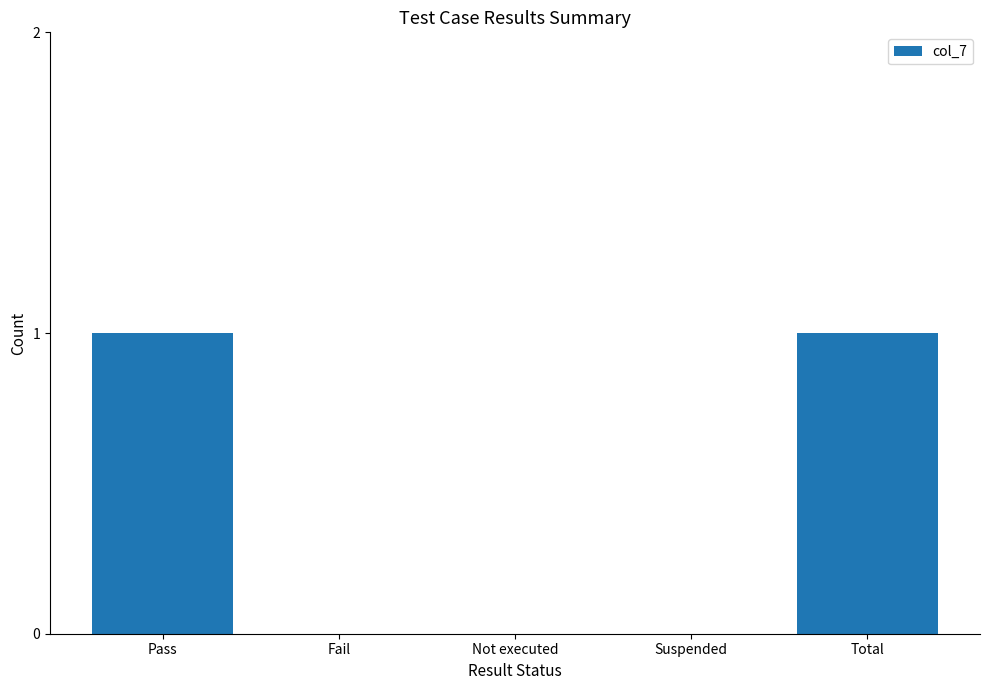

What is the approximate value at Total?

1